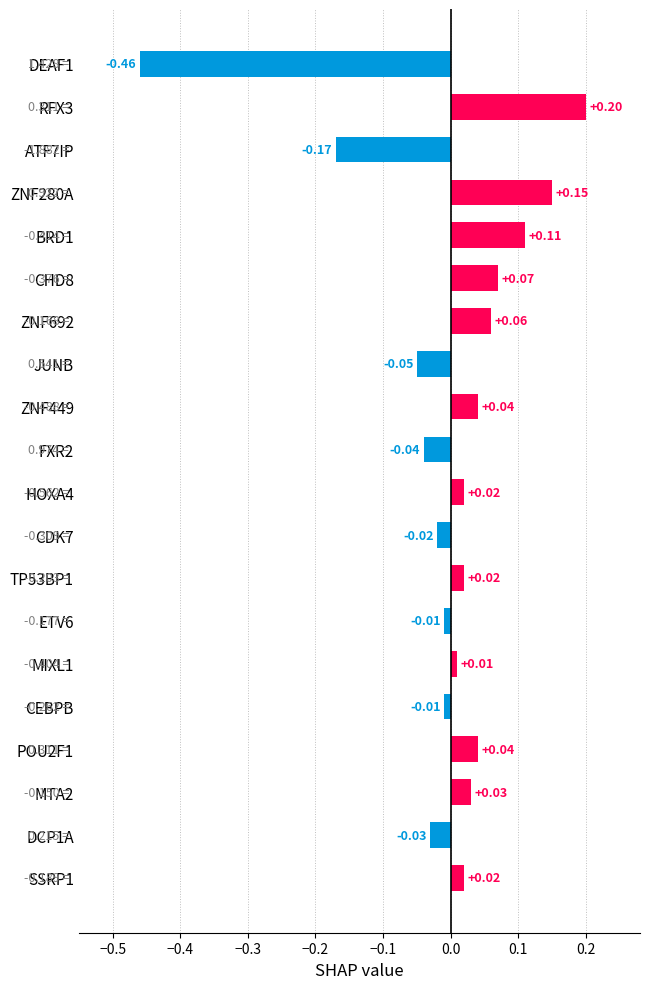

Between SSRP1 and CHD8, which is larger?

CHD8